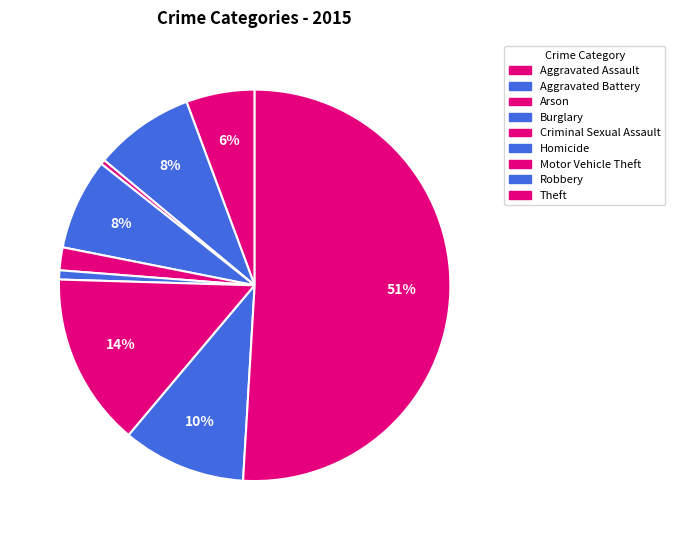

Rank the categories by value from lowest to highest.

Arson, Homicide, Criminal Sexual Assault, Aggravated Assault, Burglary, Aggravated Battery, Robbery, Motor Vehicle Theft, Theft